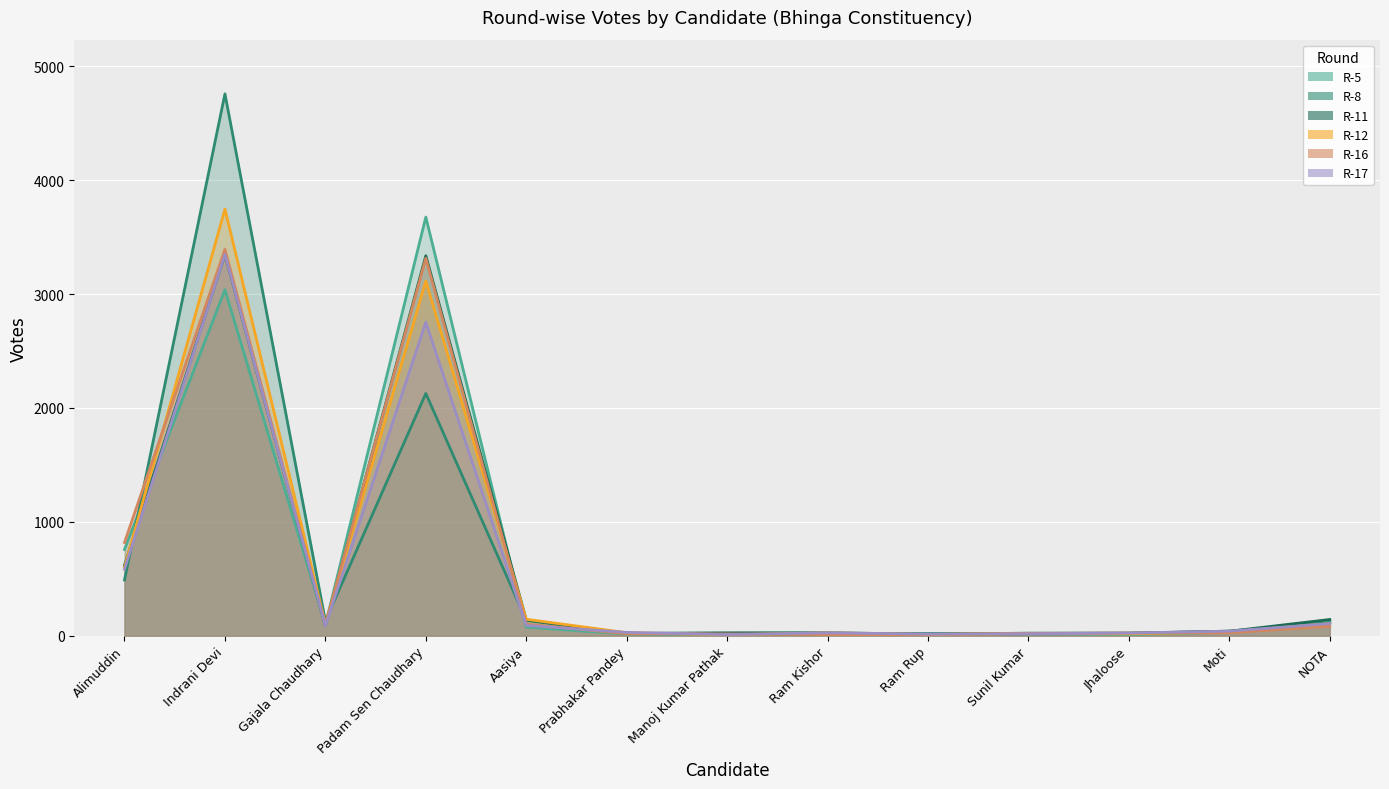

True or false: R-12 has a value of 34 at Sunil Kumar.

False